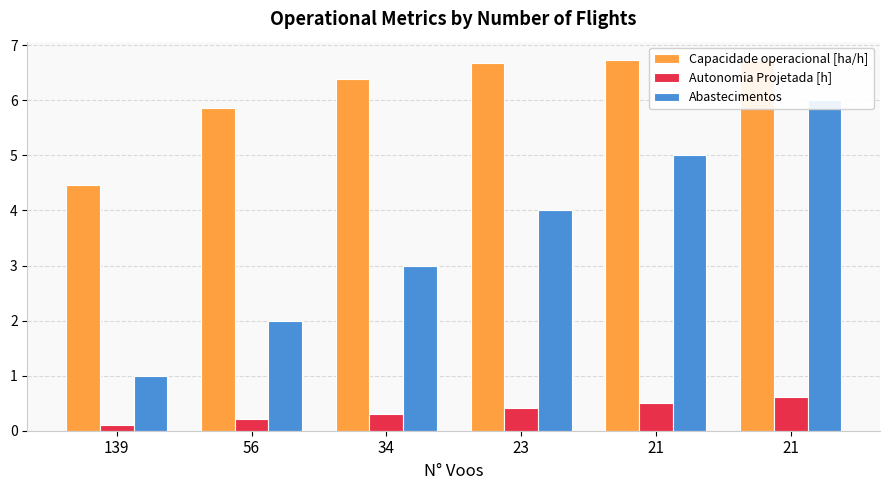

What is the maximum value shown in the chart?

6.7